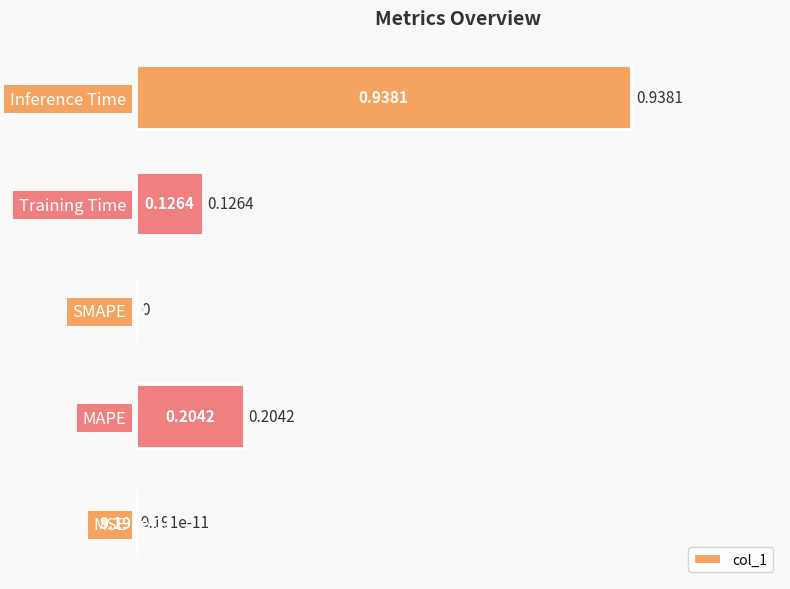

List the labels in order of value, largest first.

Inference Time, MAPE, Training Time, MSE, SMAPE